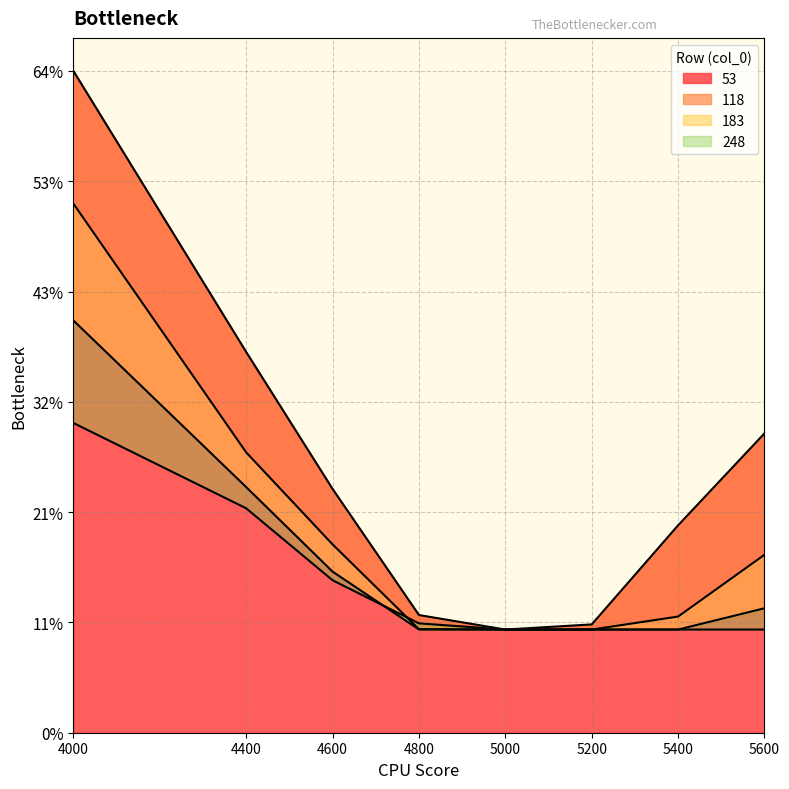

Reading right to left, extract all data points from this chart.

53: 5600=0.3	5400=0.2	5200=0.1	5000=0.1	4800=0.1	4600=0.2	4400=0.4	4000=0.6
118: 5600=0.2	5400=0.1	5200=0.1	5000=0.1	4800=0.1	4600=0.2	4400=0.3	4000=0.5
183: 5600=0.1	5400=0.1	5200=0.1	5000=0.1	4800=0.1	4600=0.2	4400=0.2	4000=0.4
248: 5600=0.1	5400=0.1	5200=0.1	5000=0.1	4800=0.1	4600=0.1	4400=0.2	4000=0.3